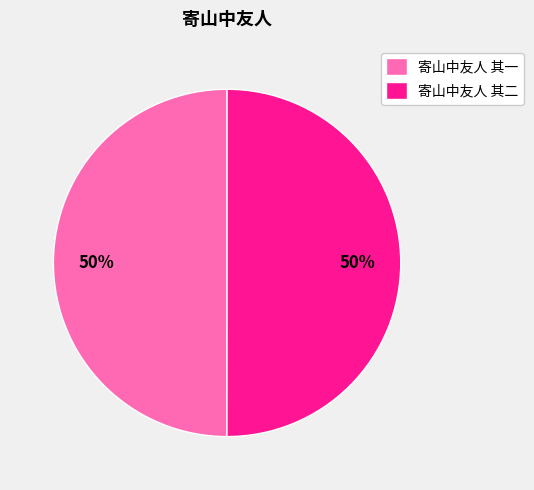

To the nearest percent, what portion does 寄山中友人 其二 represent?

50%